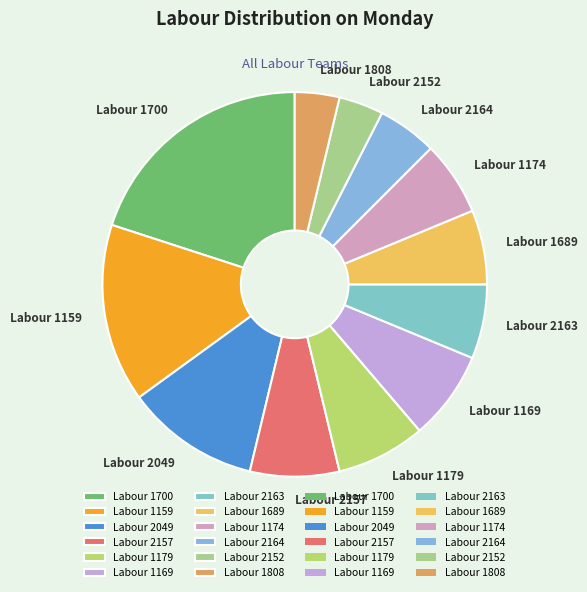

Is the sum of Labour 2049 and Labour 2164 greater than half?

No